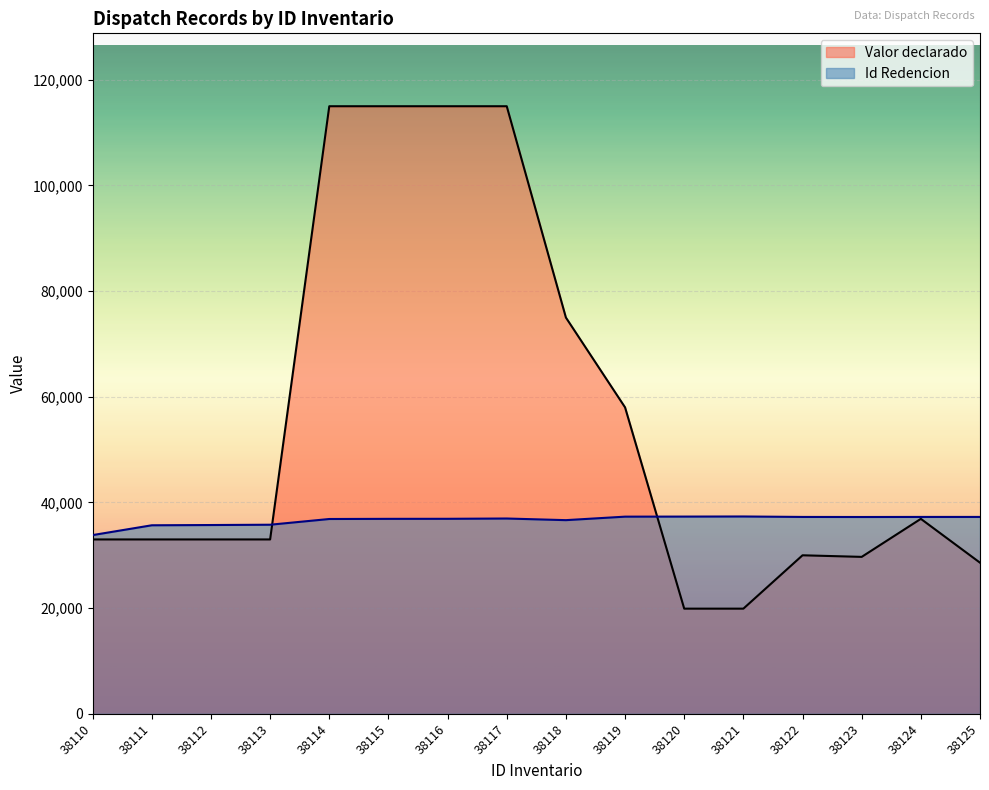

Which series has the widest spread of values?

Valor declarado